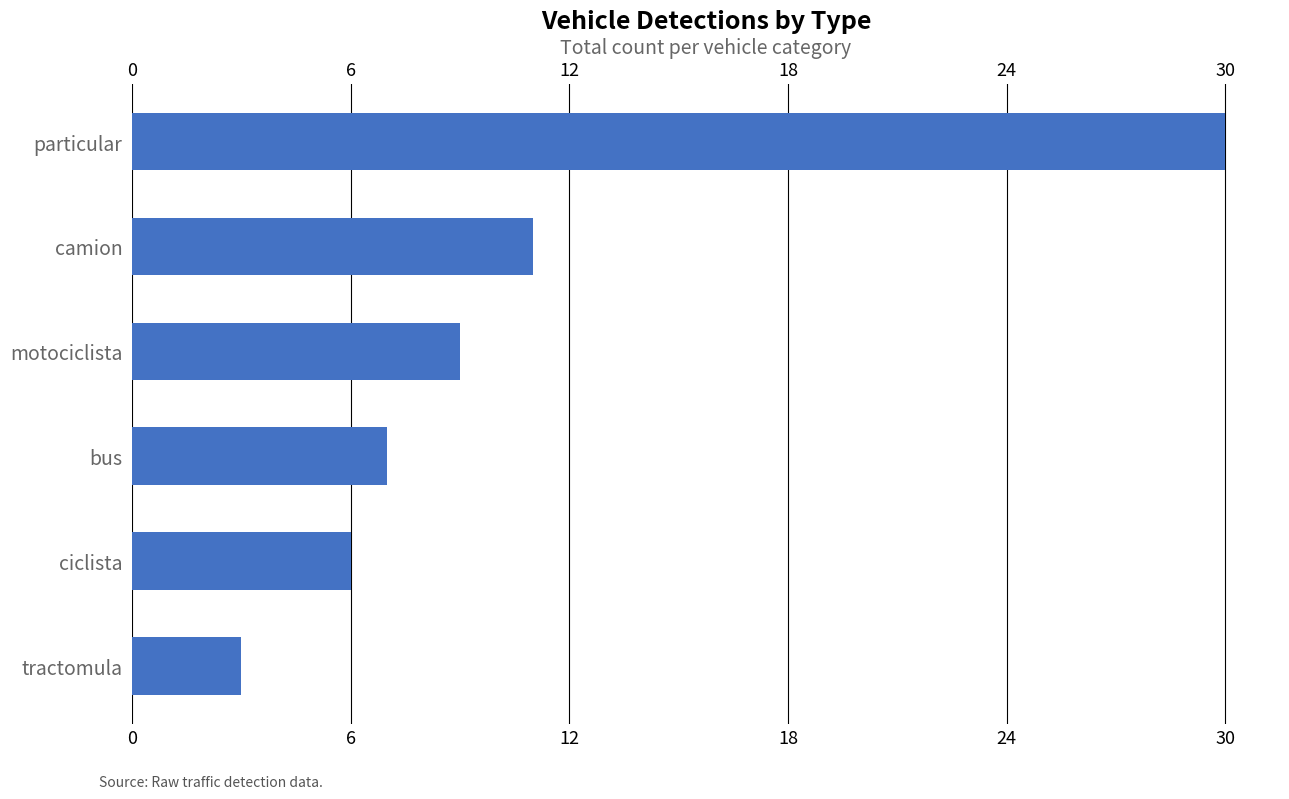

Count the number of data series in this chart.

1